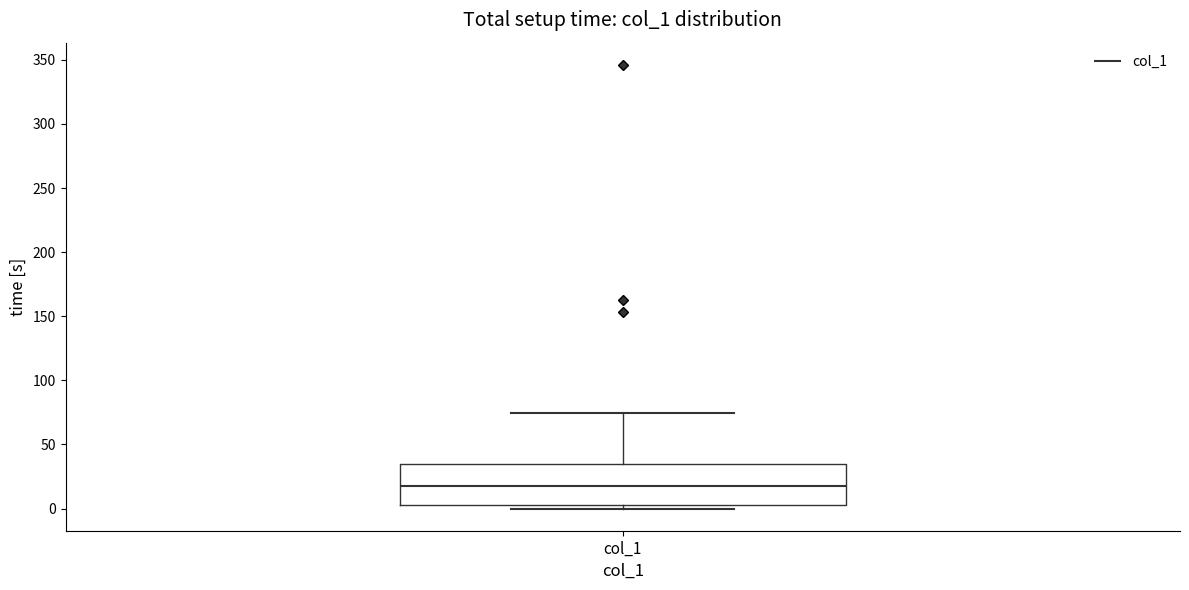

Transcribe this box plot: give where the median line is, the range the box spans, and where the two whiskers end, as read against the y-axis. The values are not printed on the chart, so give them approximately, as read against the axis.

median 15, box 5 to 35, whiskers 0 to 75